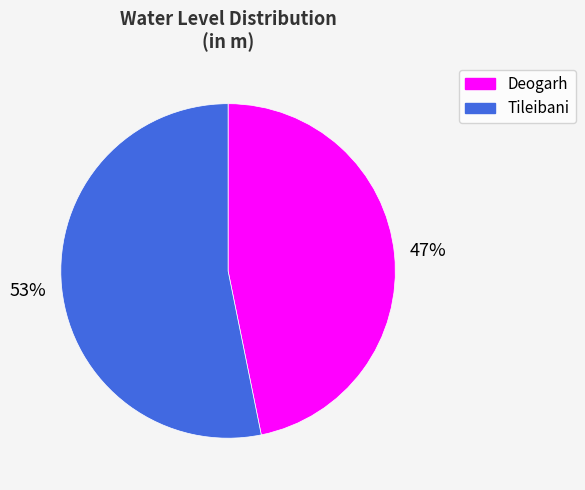

To the nearest percent, what is the difference between the largest and smallest slice percentages?

6%